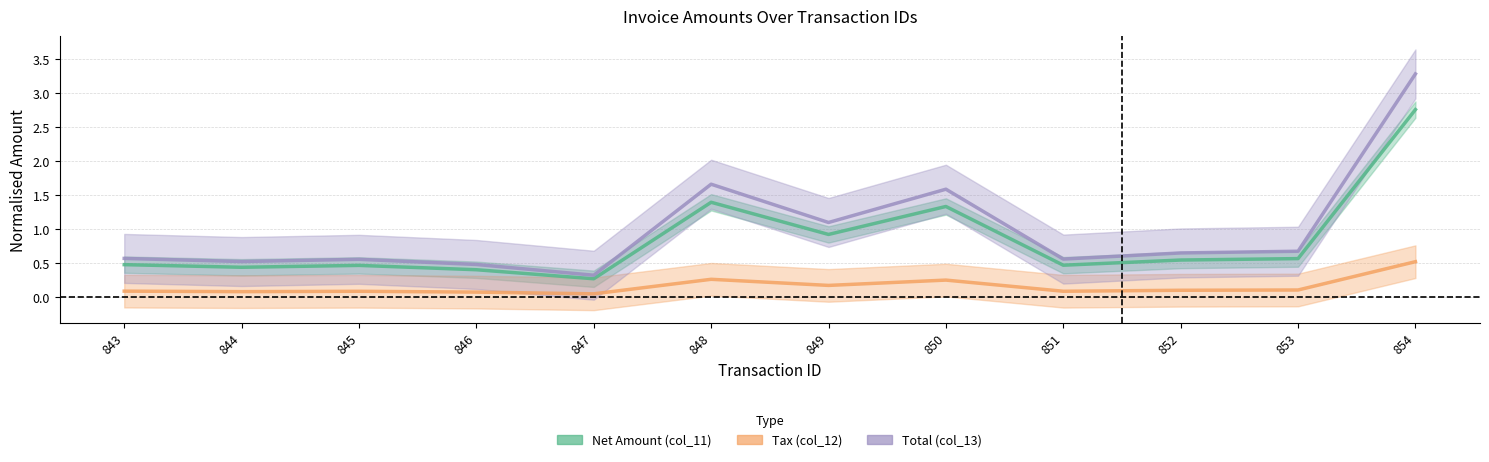

How many distinct data groups are displayed?

3